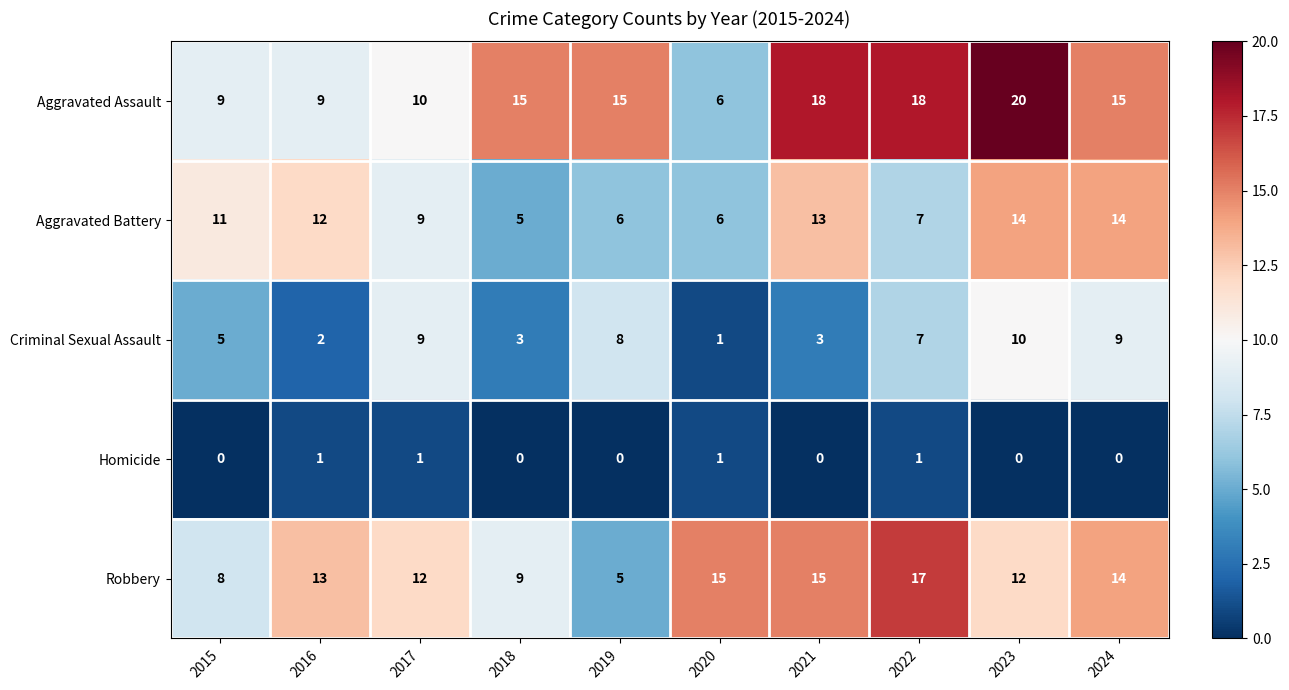

Between 2019 and 2022, which series saw the biggest shift?

Robbery